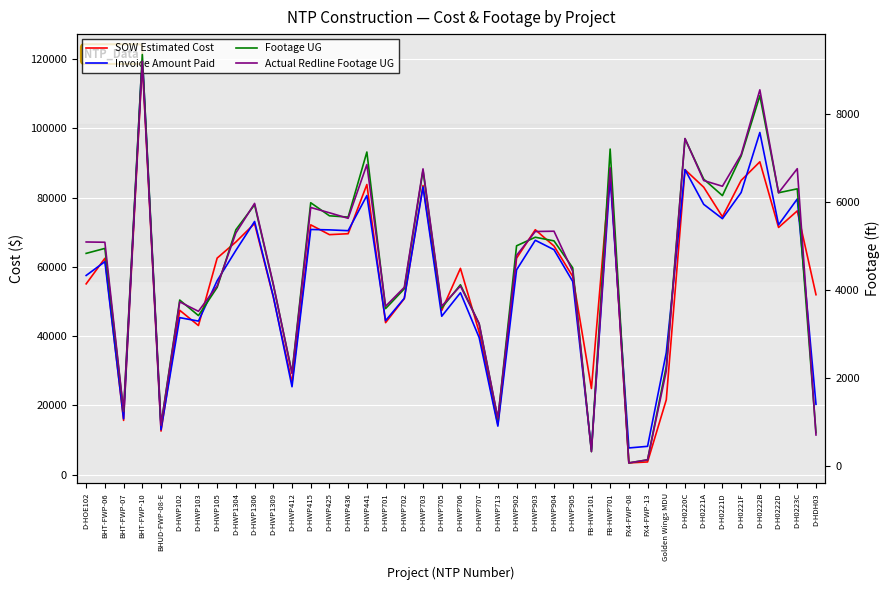

How many values in the Footage UG series exceed 4949?

19